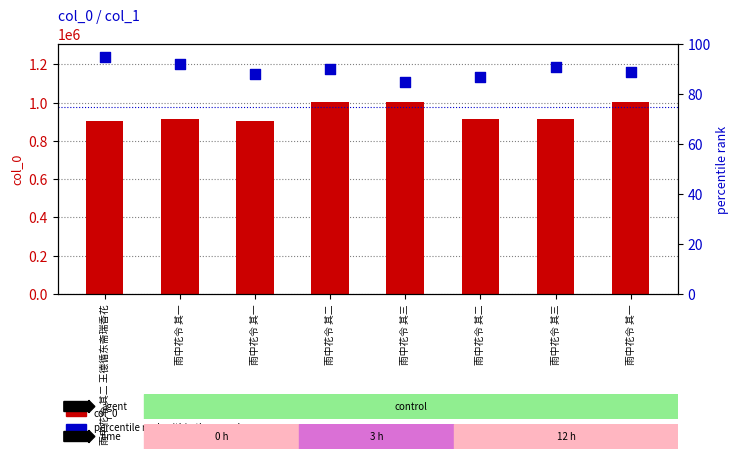

Which series has the largest total across all categories?

col_0